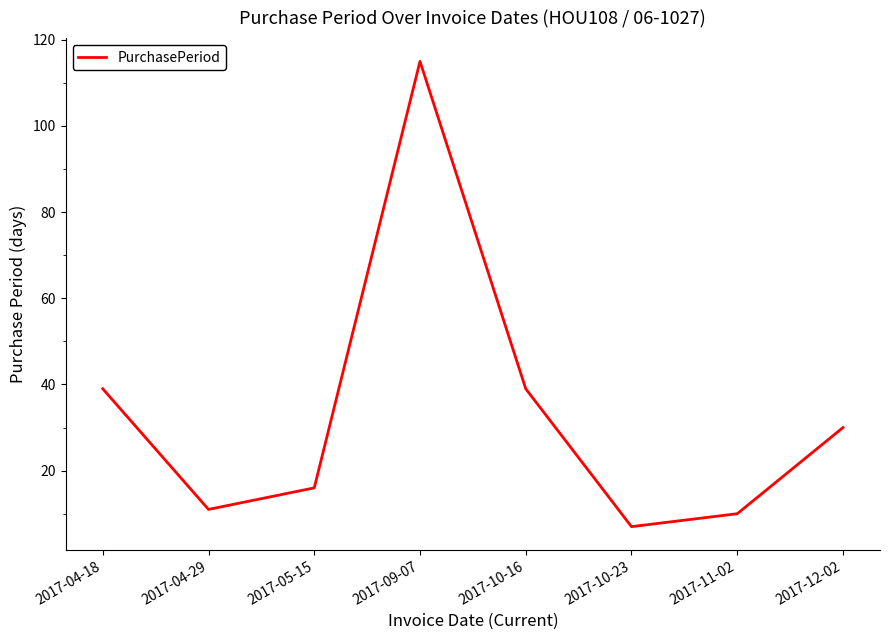

How many interior local valleys (lower than both neighbors) does the data have?

2